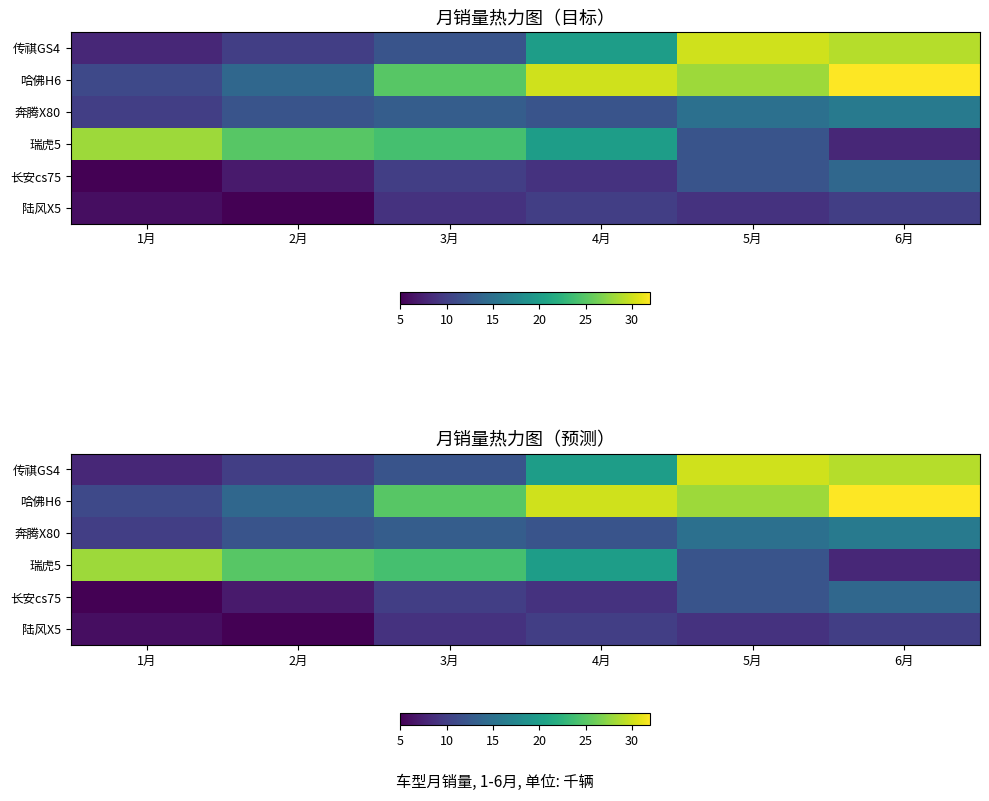

At how many categories does at least one series exceed 10?

6